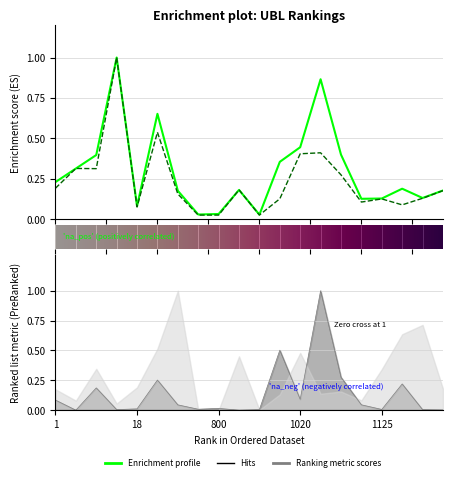

Read the GP value at 1062.

0.4